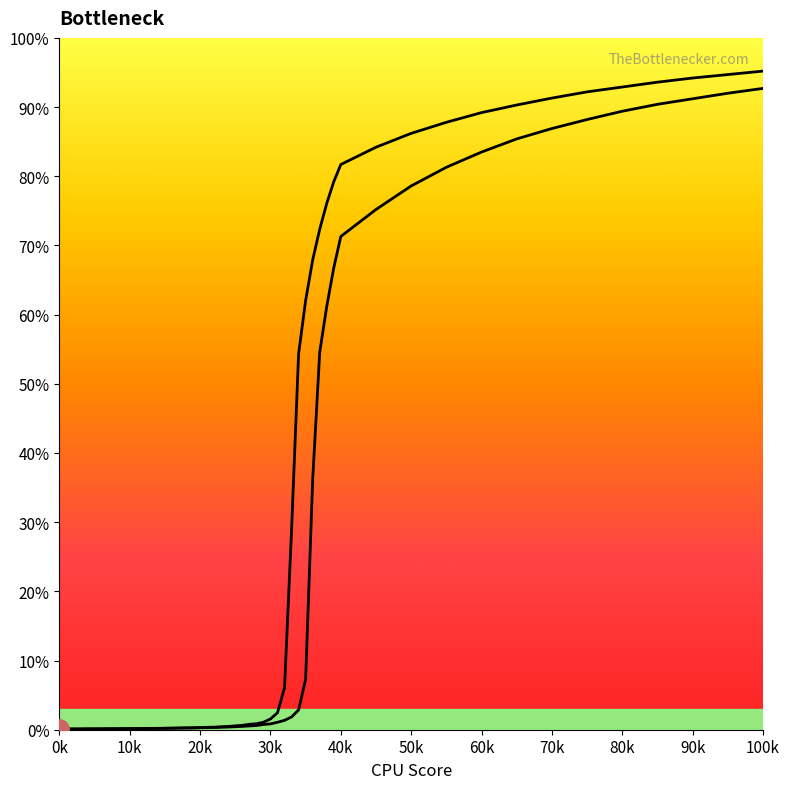

Does the chart have visible grid lines?

No